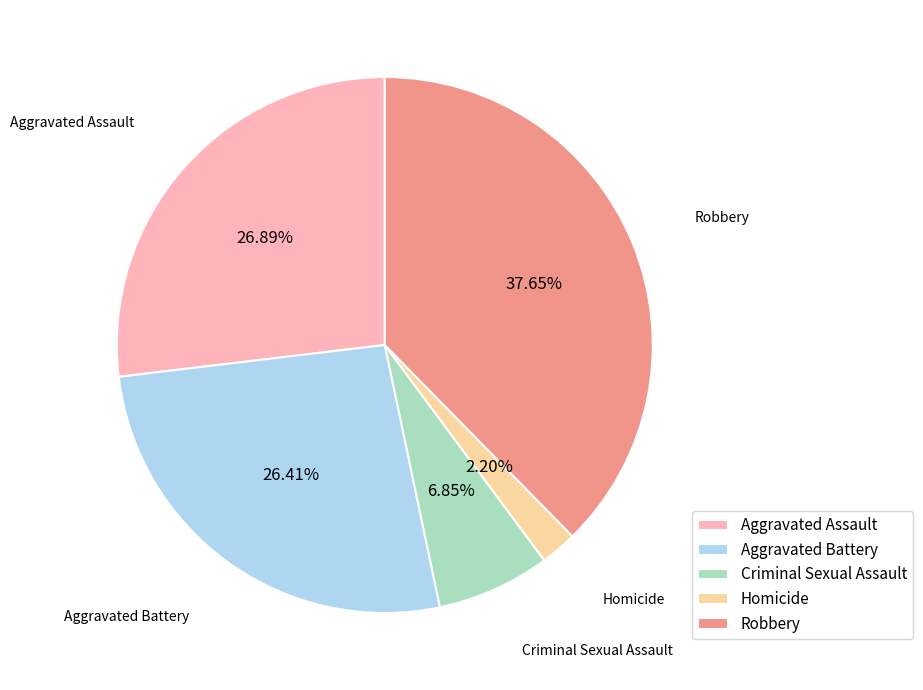

Does any single category account for the majority?

No